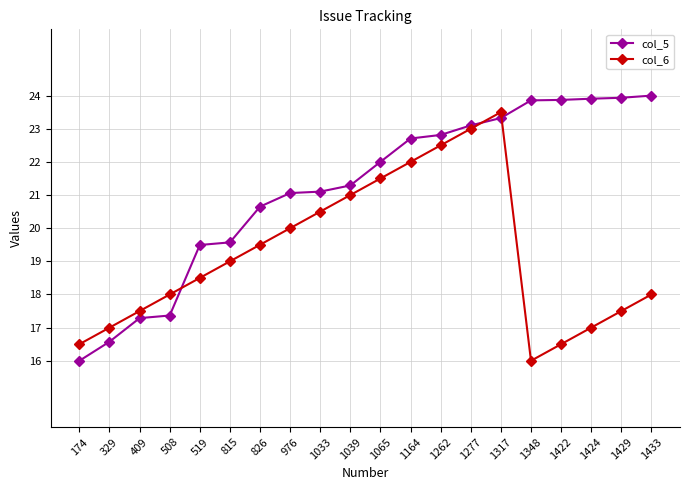

List the series in order of their overall mean, lowest first.

col_6, col_5